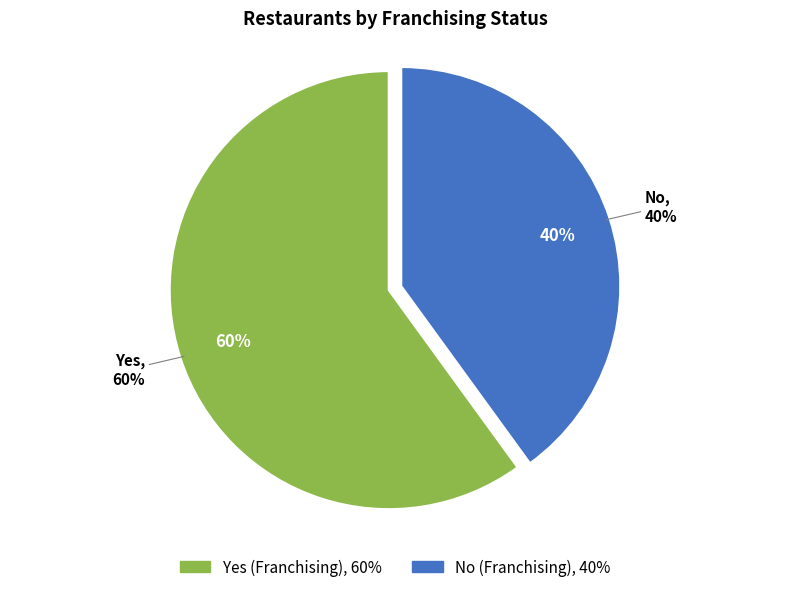

How many segments does this pie chart have?

2